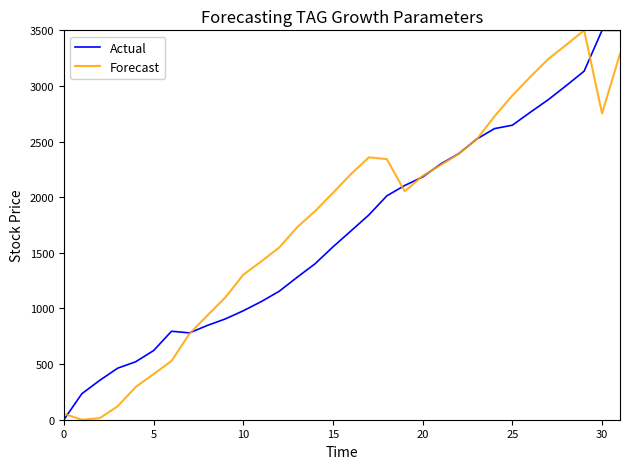

Is this an area chart (filled region under the line)?

No